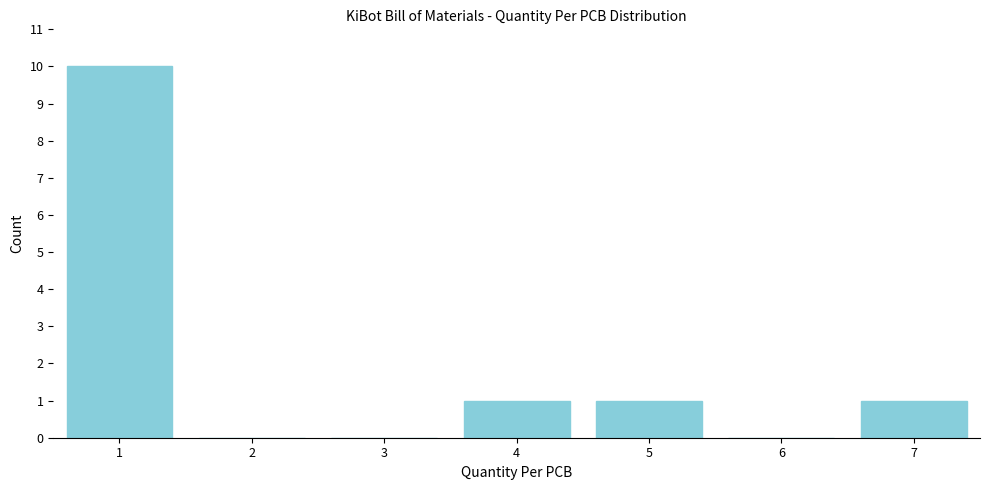

Reading right to left, what are all the values shown in this chart?

7=1	6=0	5=1	4=1	3=0	2=0	1=10